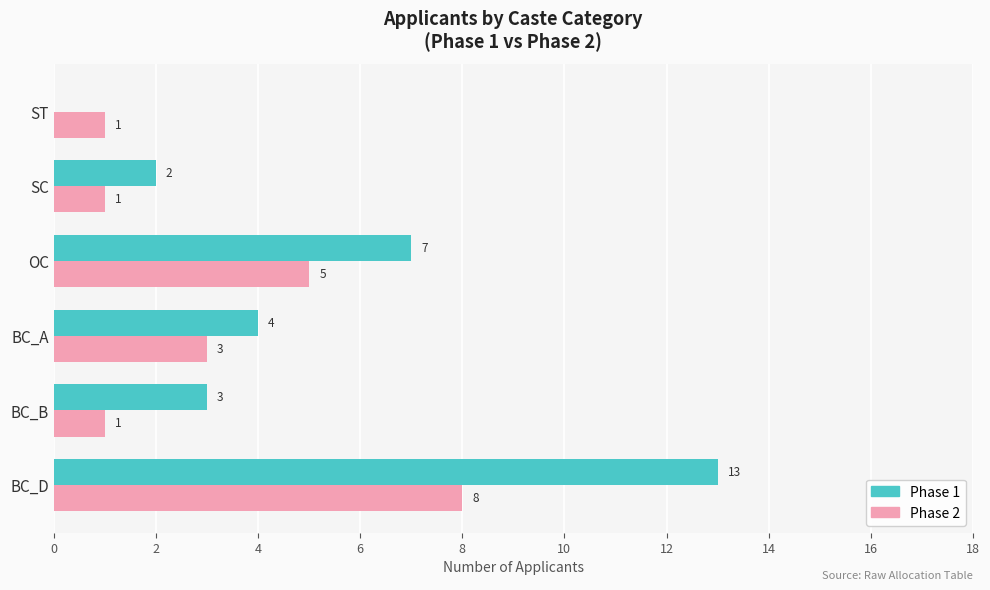

How many positive values does the Phase 1 series have?

5